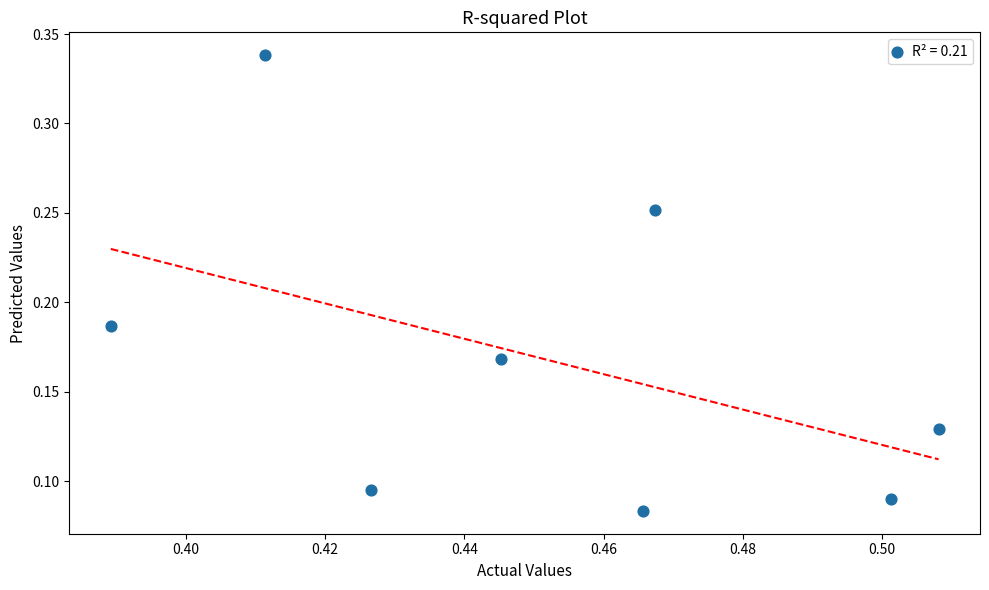

What is the average X value?

0.5